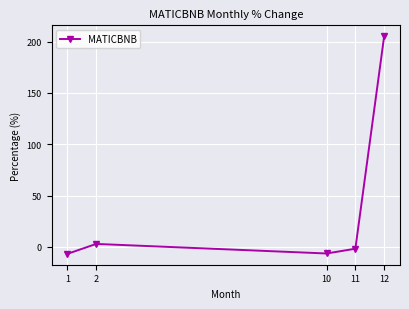

What is the value of the 4th point from the left?

-1.7